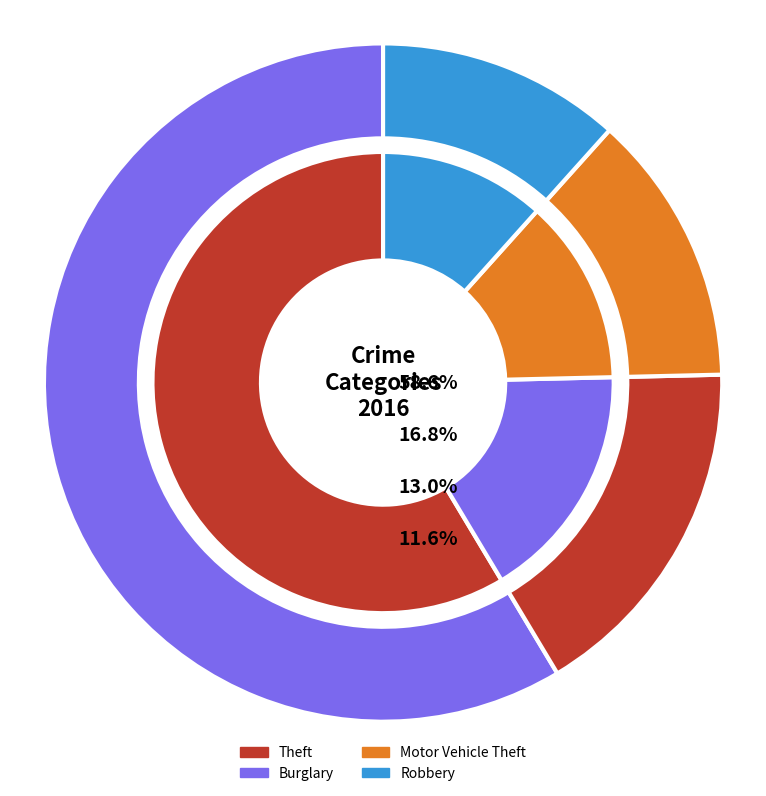

Which slice is the largest?

Theft